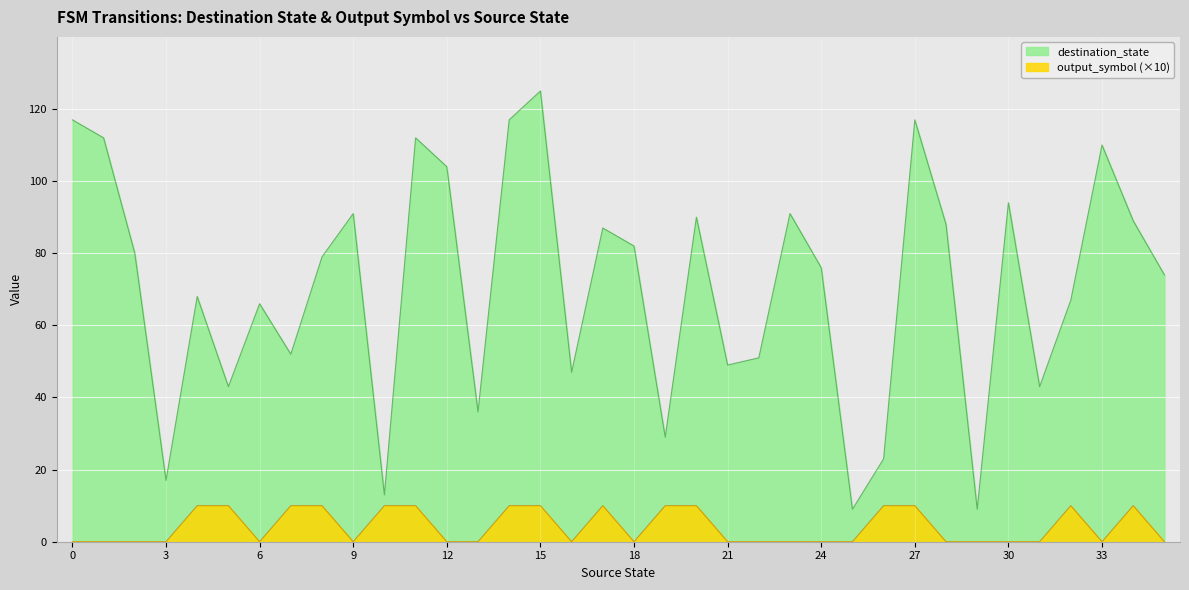

What are all the series names shown in the legend?

destination_state, output_symbol (×10)